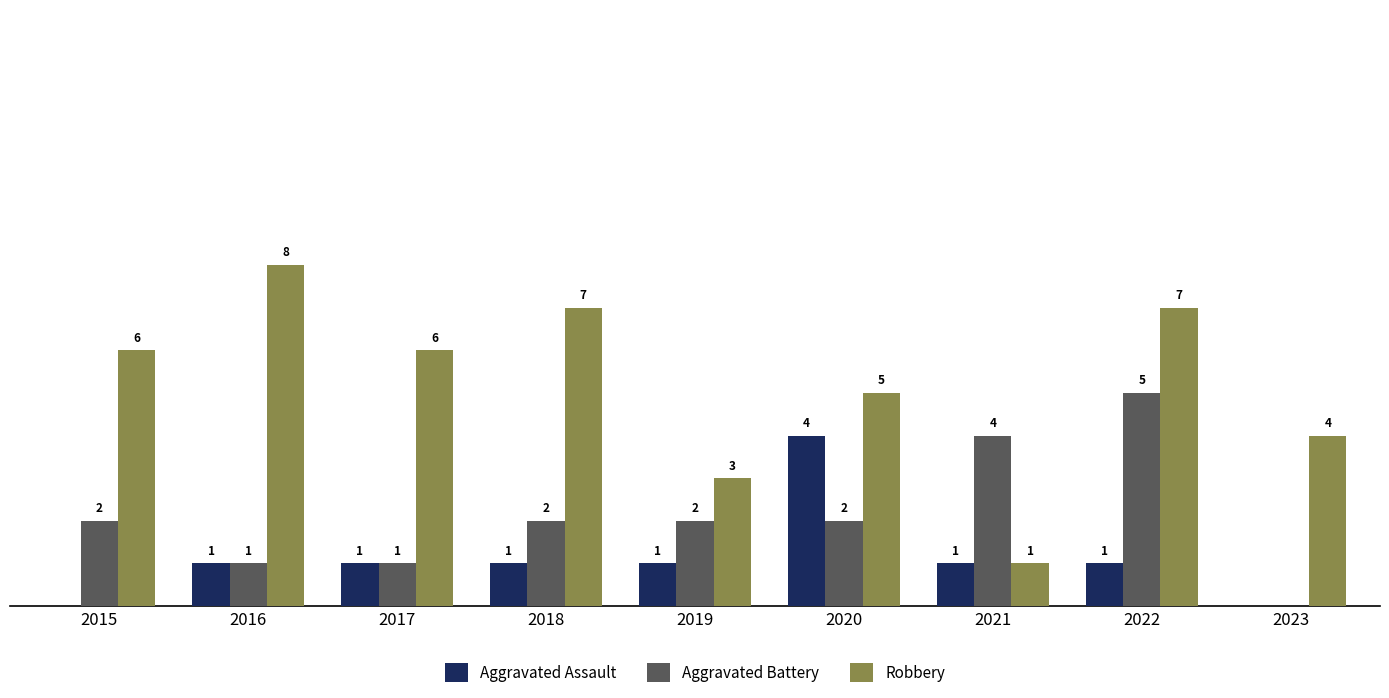

Which series has the largest total across all categories?

Robbery